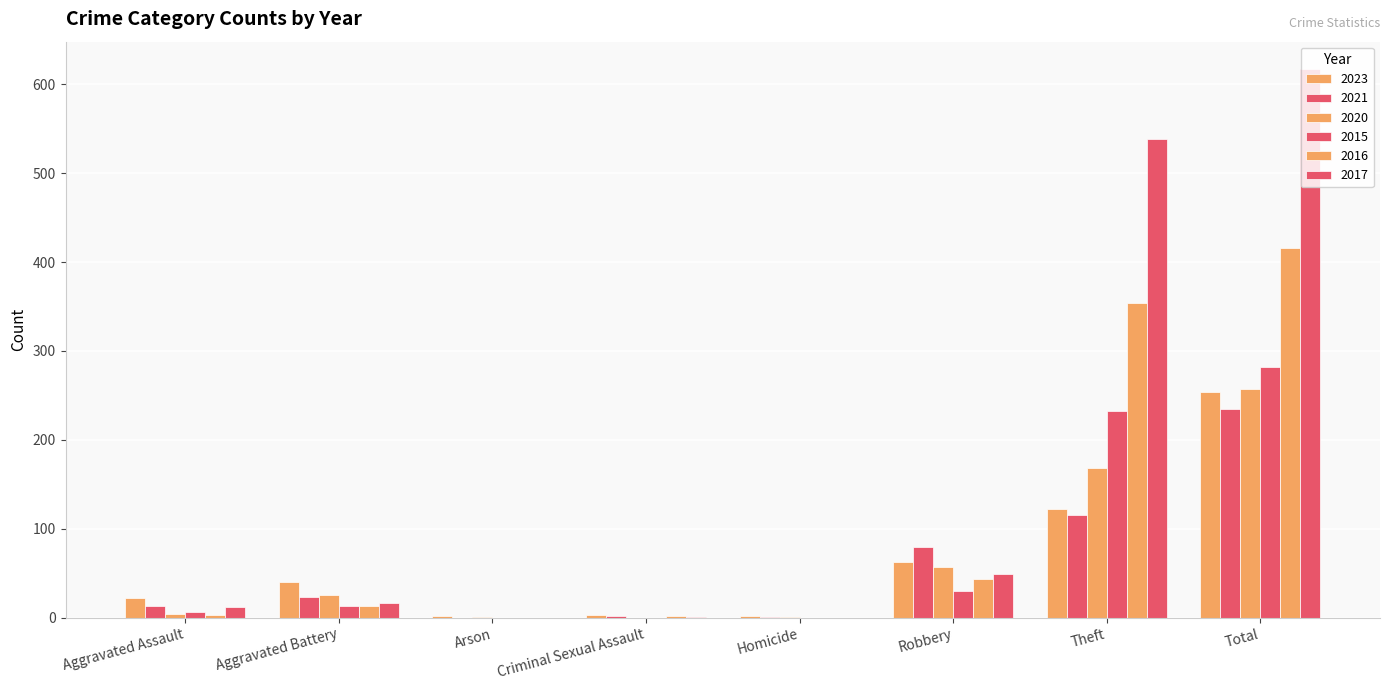

What position from the left is Aggravated Assault?

1